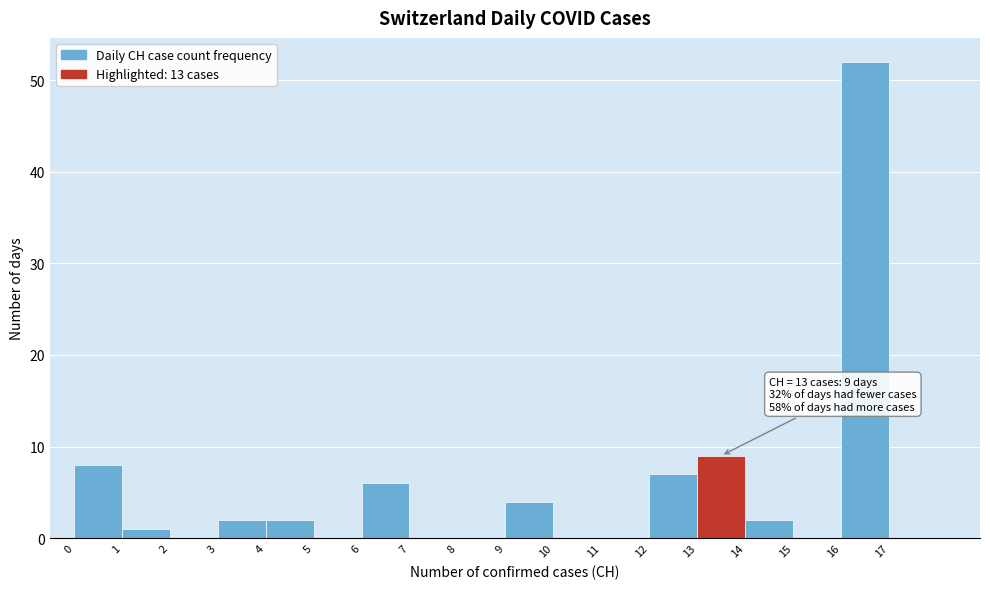

Which range on the x-axis has the tallest bar?

16 to 17